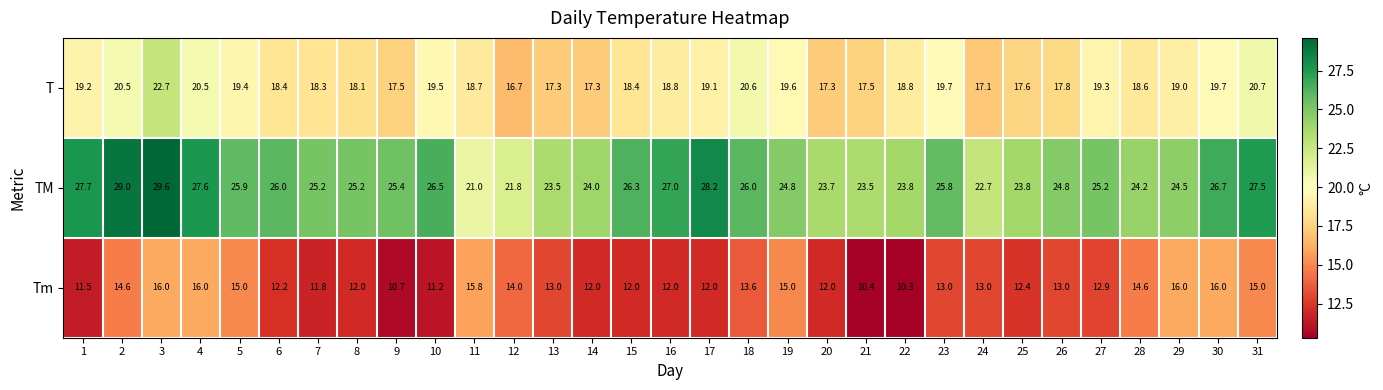

Is it true that TM equals 28.2 at 17?

True